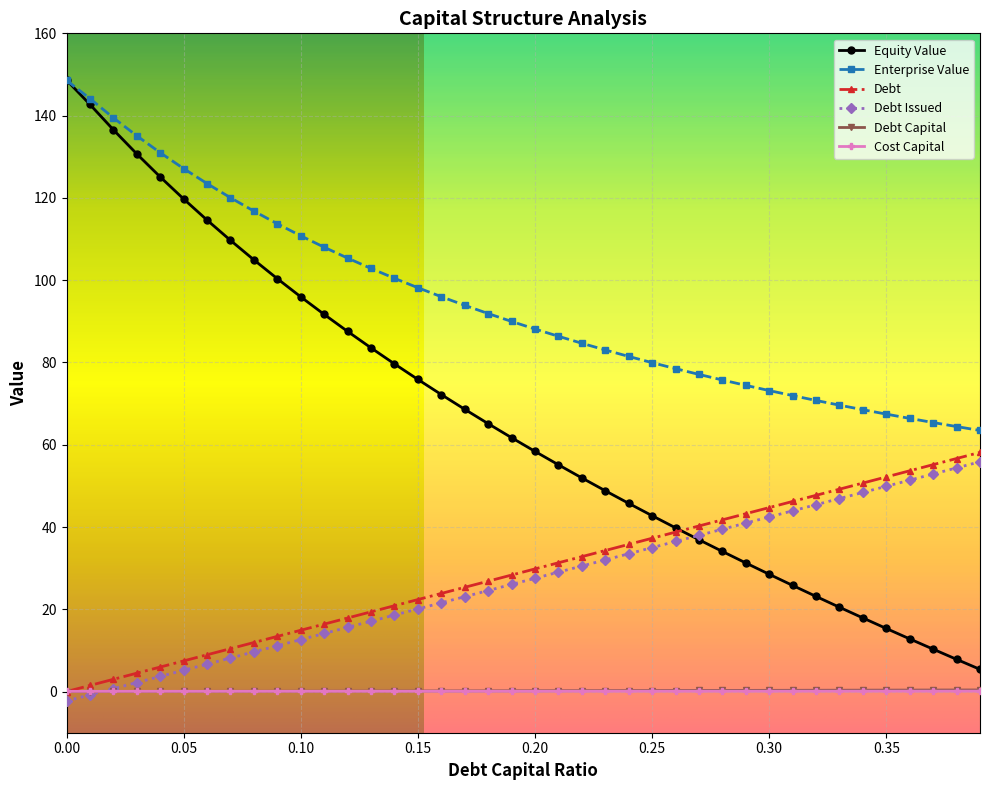

True or false: Cost Capital and Equity Value intersect in this chart.

False